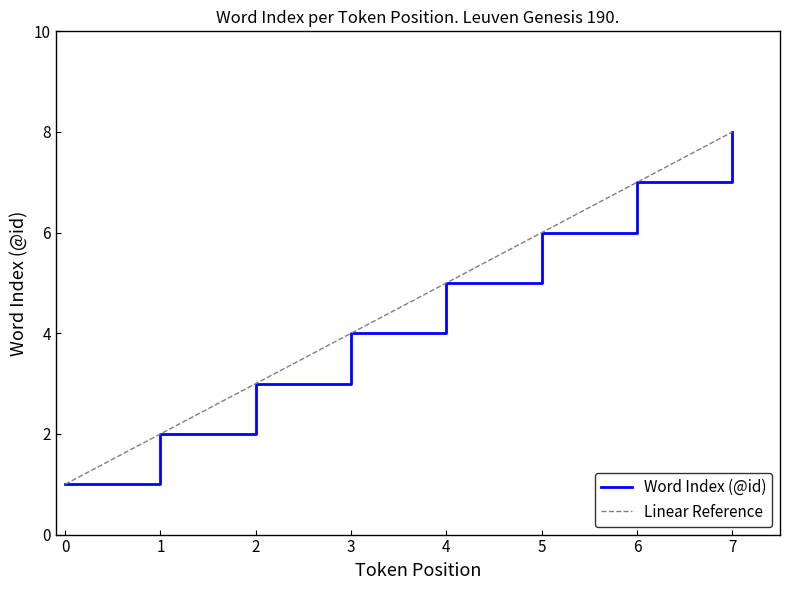

How many data points are less than 5?

4